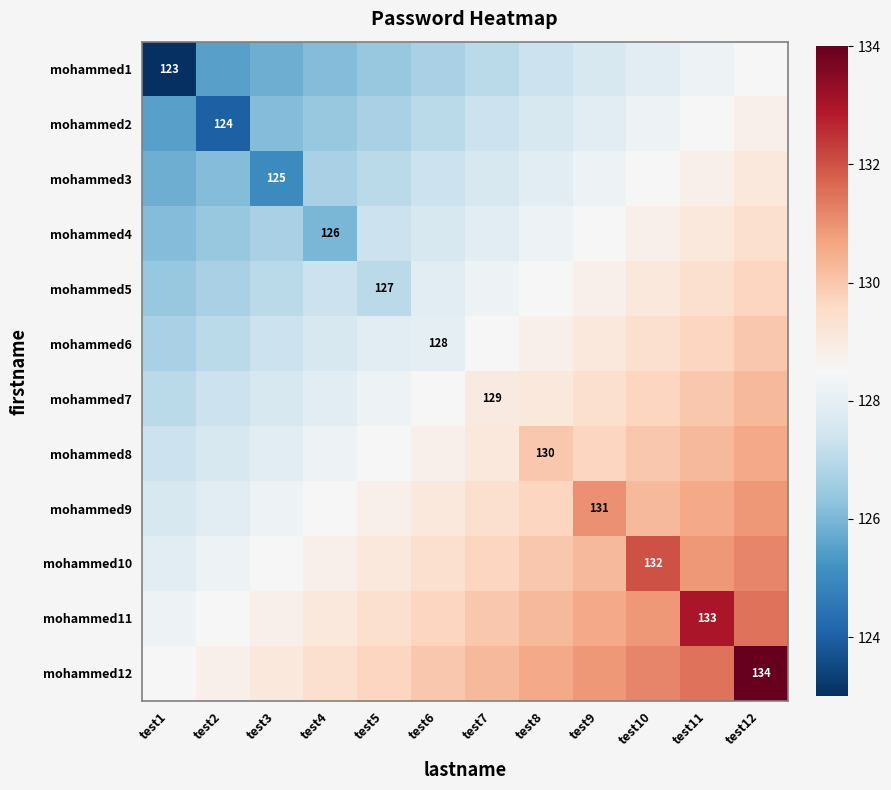

Rank the series at test6 from lowest to highest value.

mohammed1, mohammed2, mohammed3, mohammed4, mohammed5, mohammed6, mohammed7, mohammed8, mohammed9, mohammed10, mohammed11, mohammed12